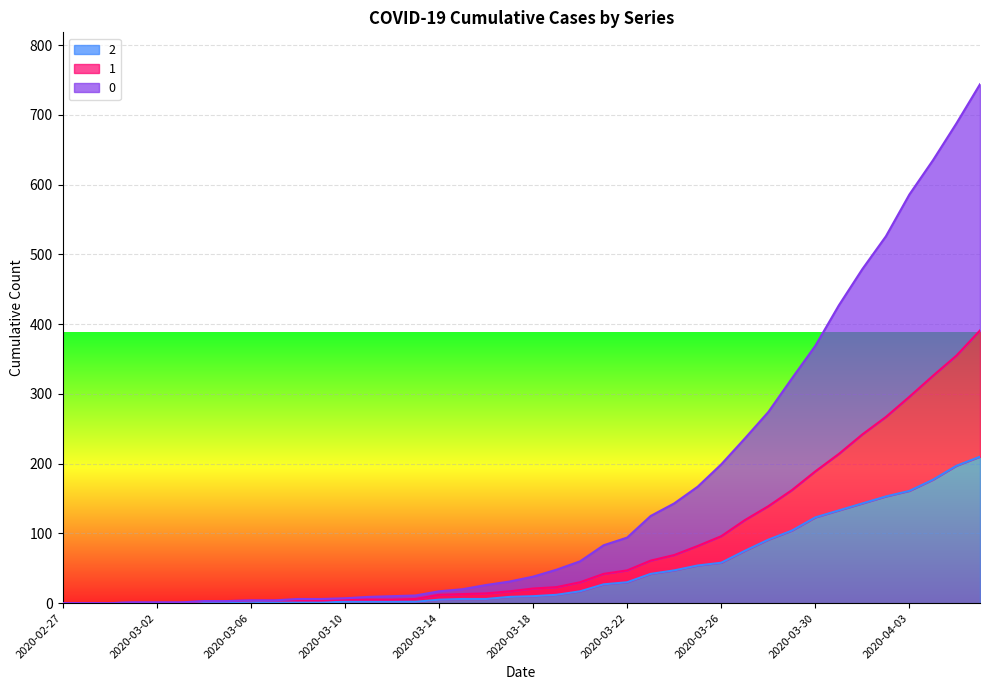

At which category is the sum across all series the highest?

2020-04-06